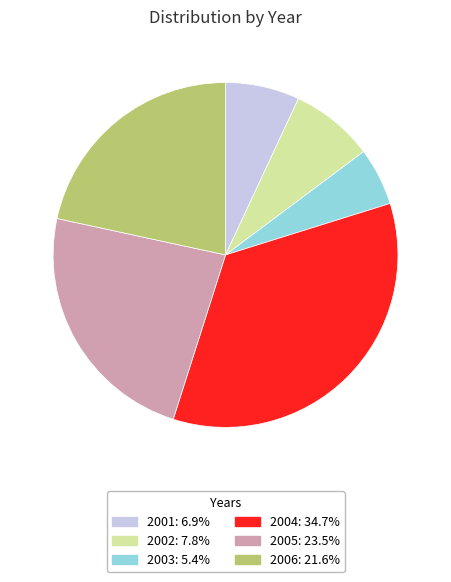

Rank the categories by value from highest to lowest.

2004, 2005, 2006, 2002, 2001, 2003